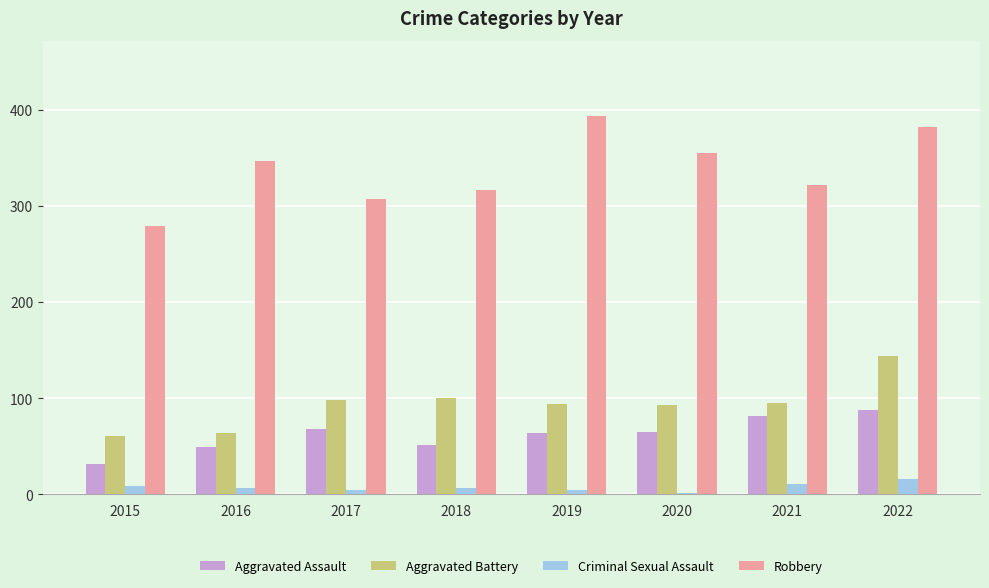

How many categories are shown in the chart?

8